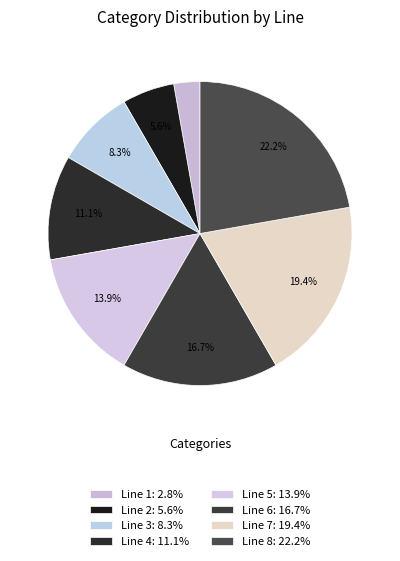

Is there a majority slice in this chart?

No